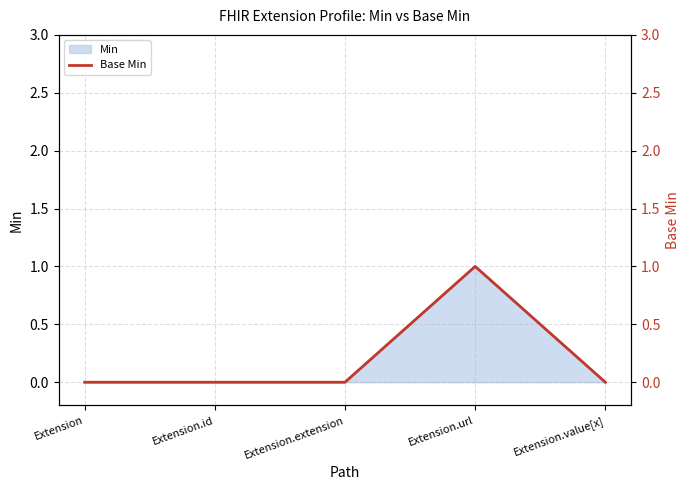

Where is the data nearest to the value 0?

Extension